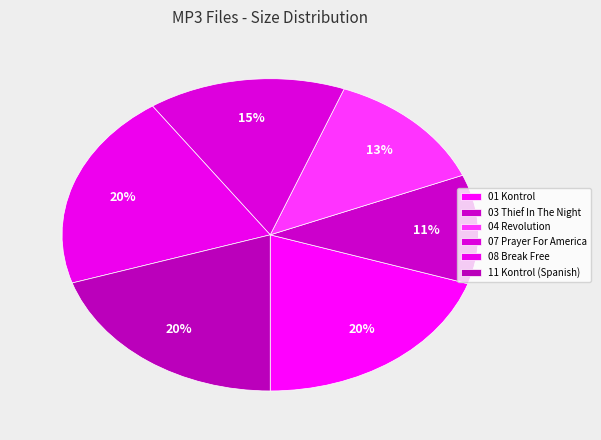

How many segments does this pie chart have?

6